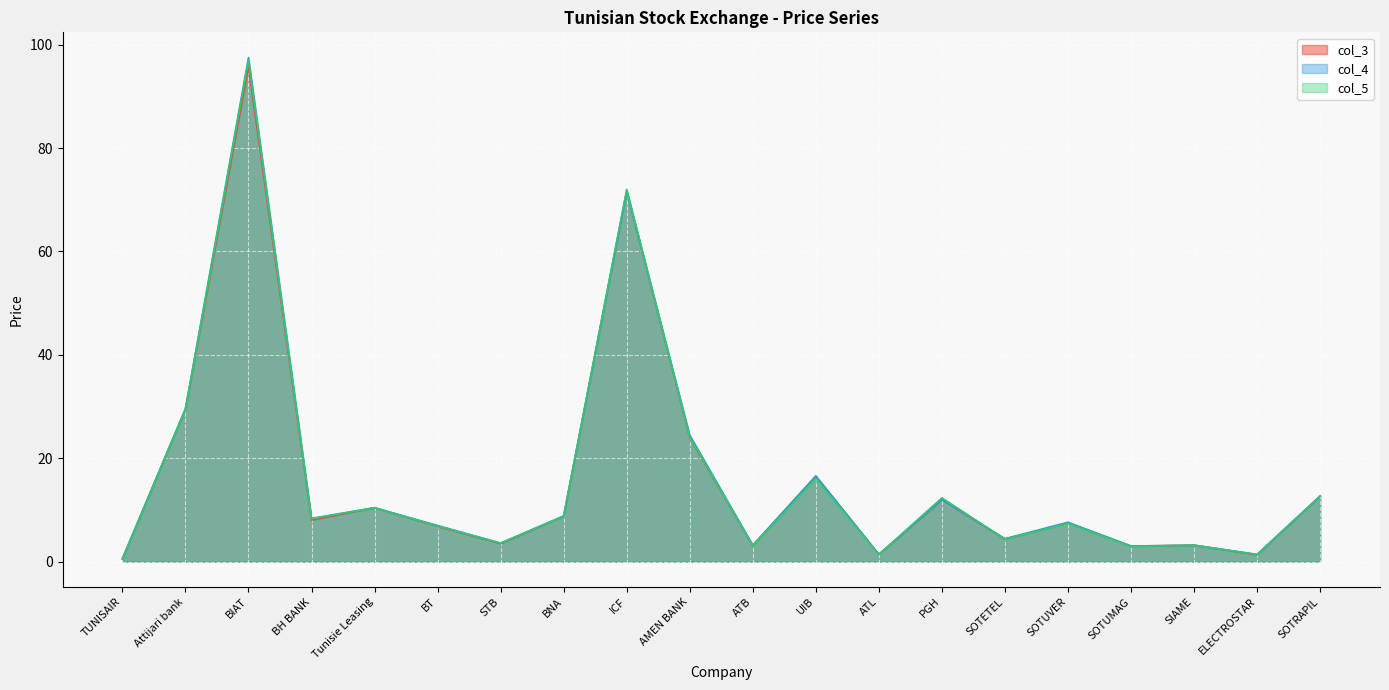

How many lines are shown in the chart?

3